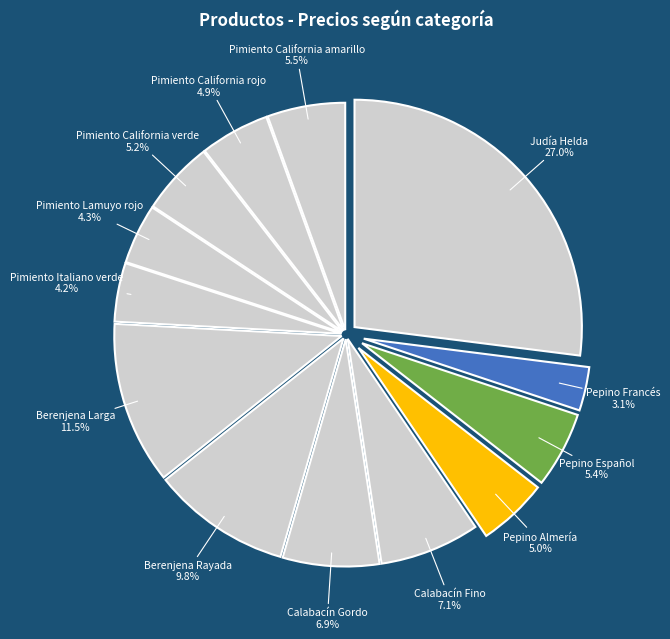

Which category has the smallest portion of the pie?

Pepino Francés